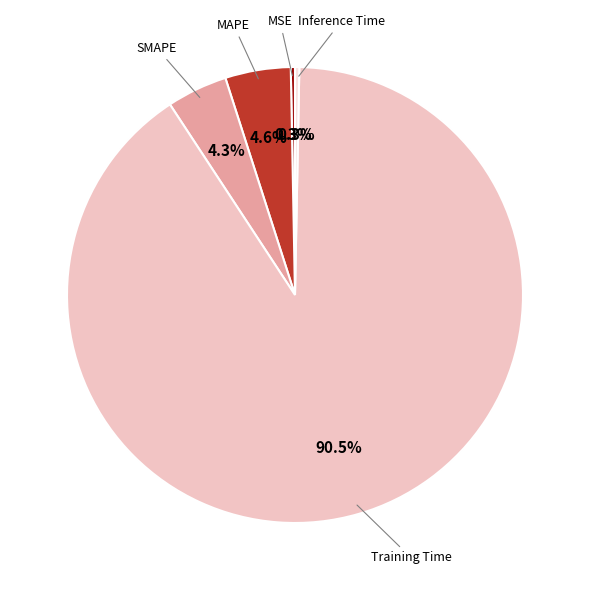

Which category accounts for the majority?

Training Time